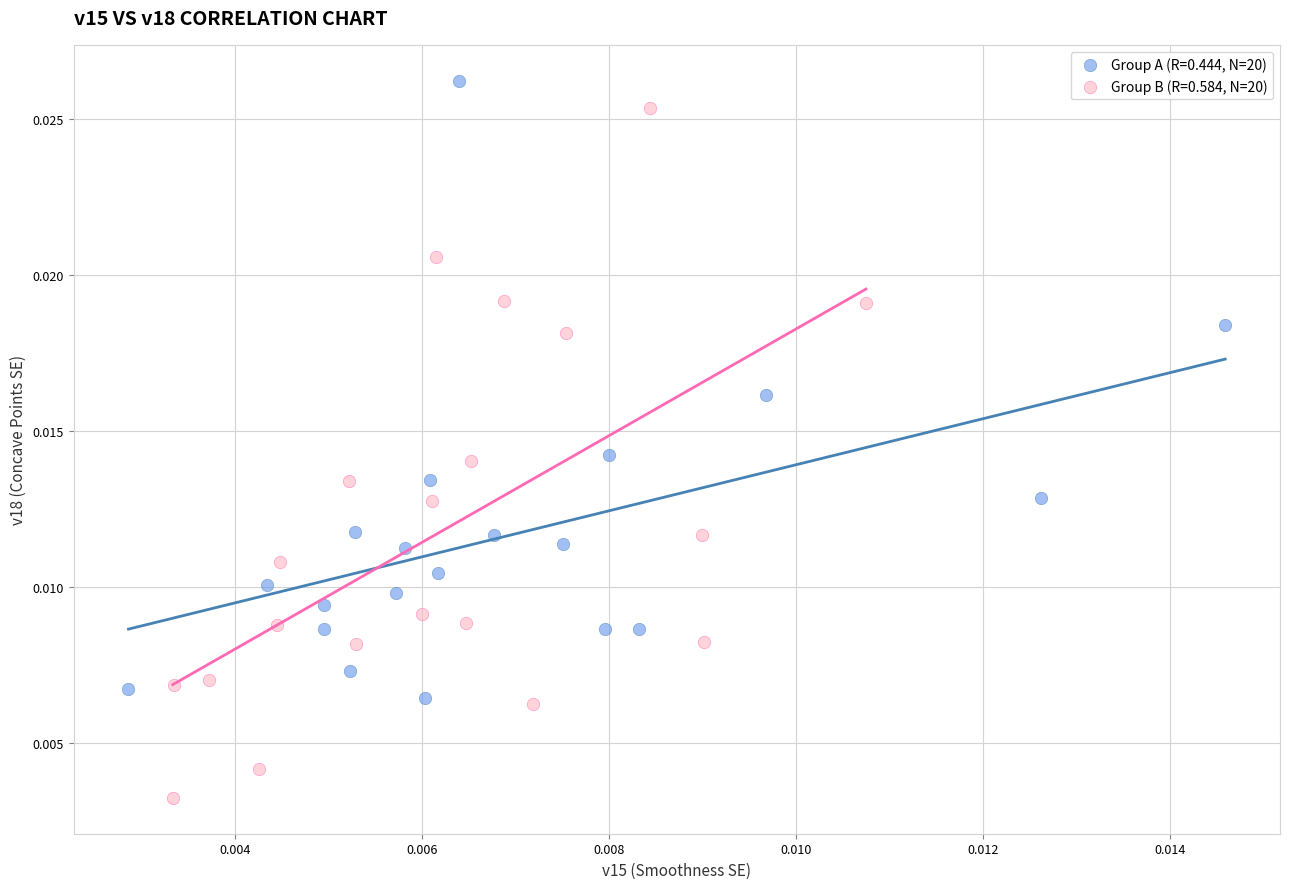

Which series reaches the minimum Y coordinate?

Group B (R=0.584, N=20)